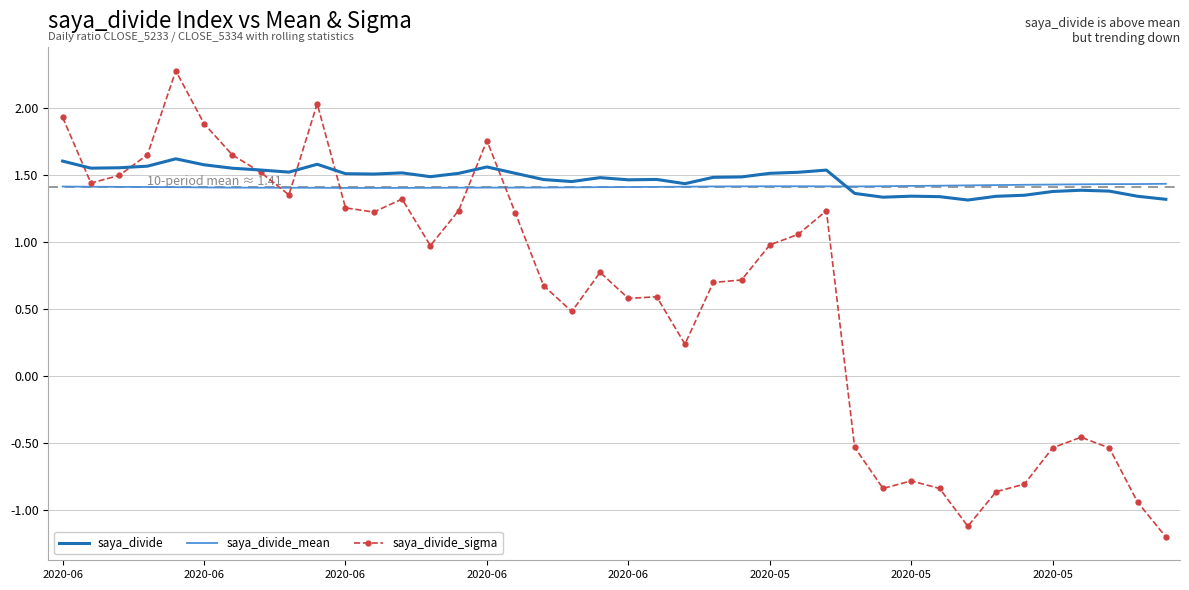

What is the maximum value shown in the chart?

2.3